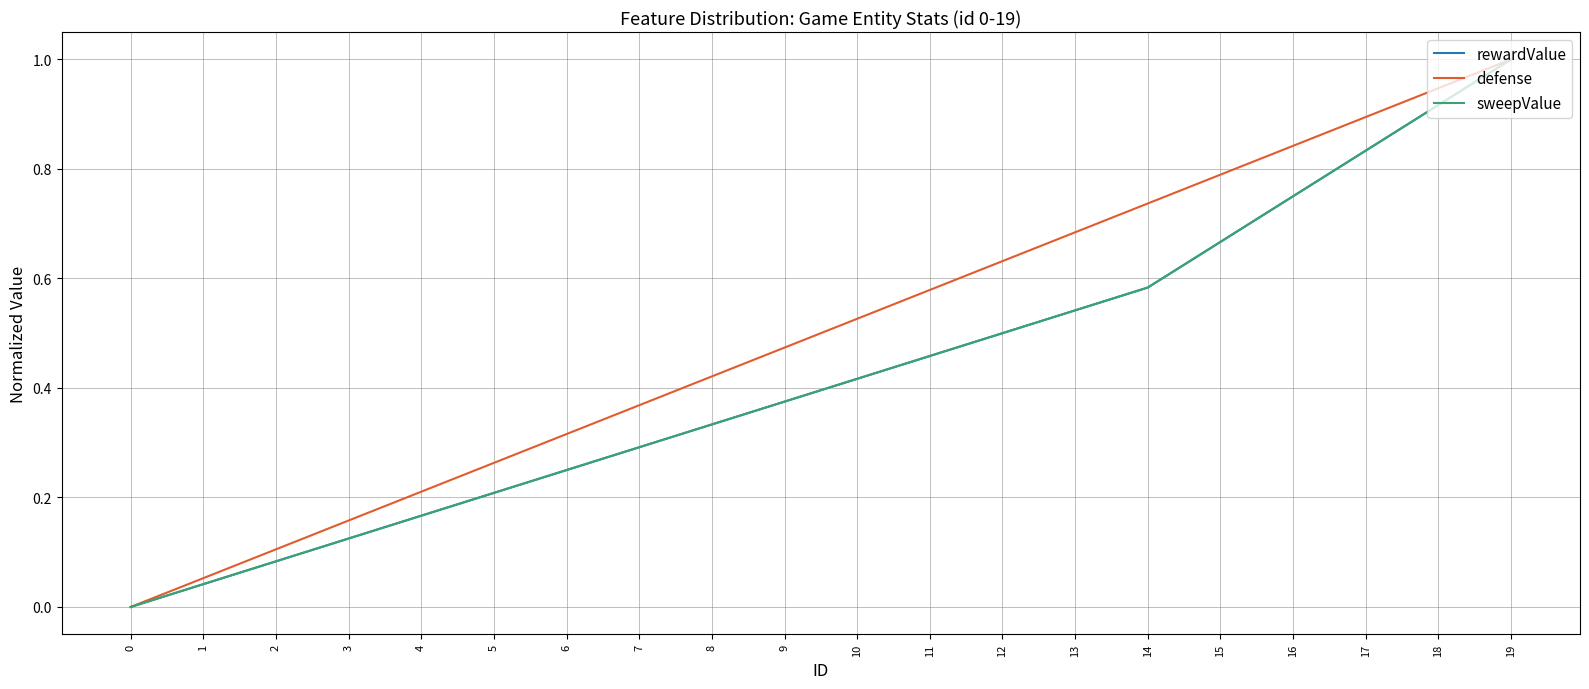

Is this an area chart (filled region under the line)?

No